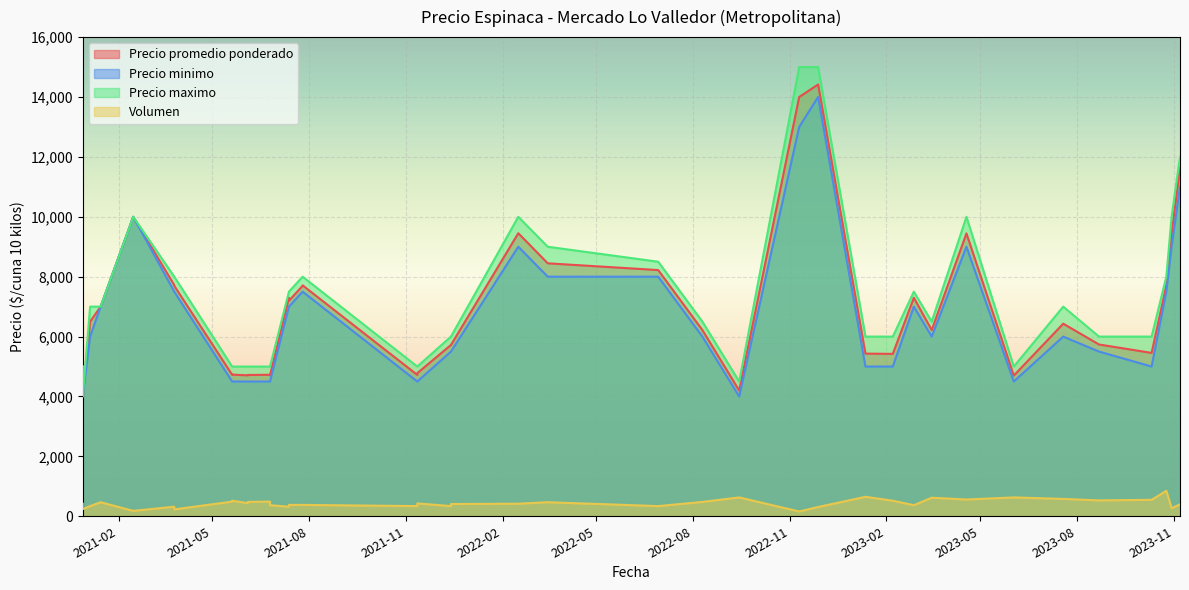

Is it true that Precio maximo equals 5000 at 2023-06-02?

True